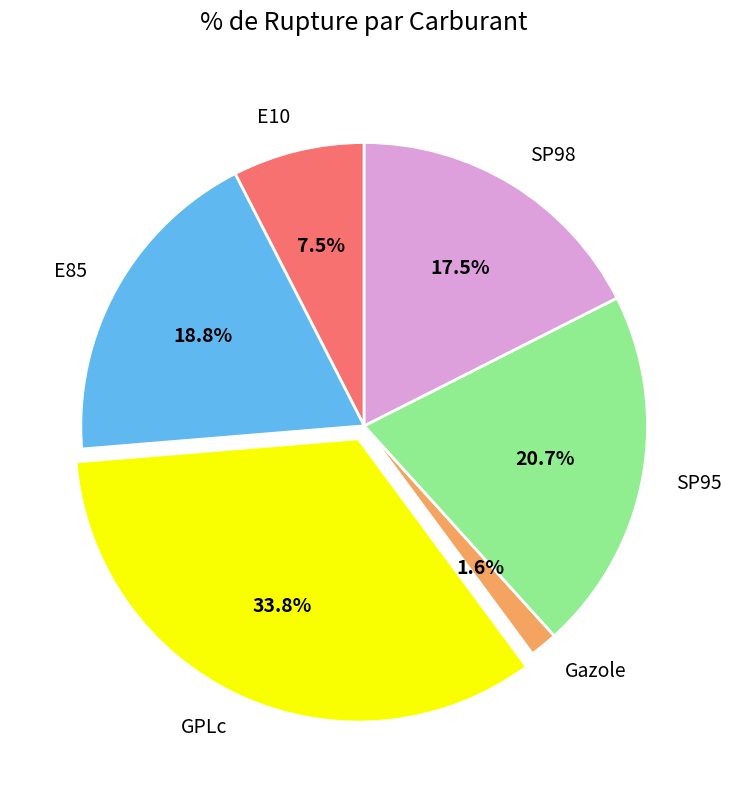

To the nearest percent, what is the average slice percentage?

17%